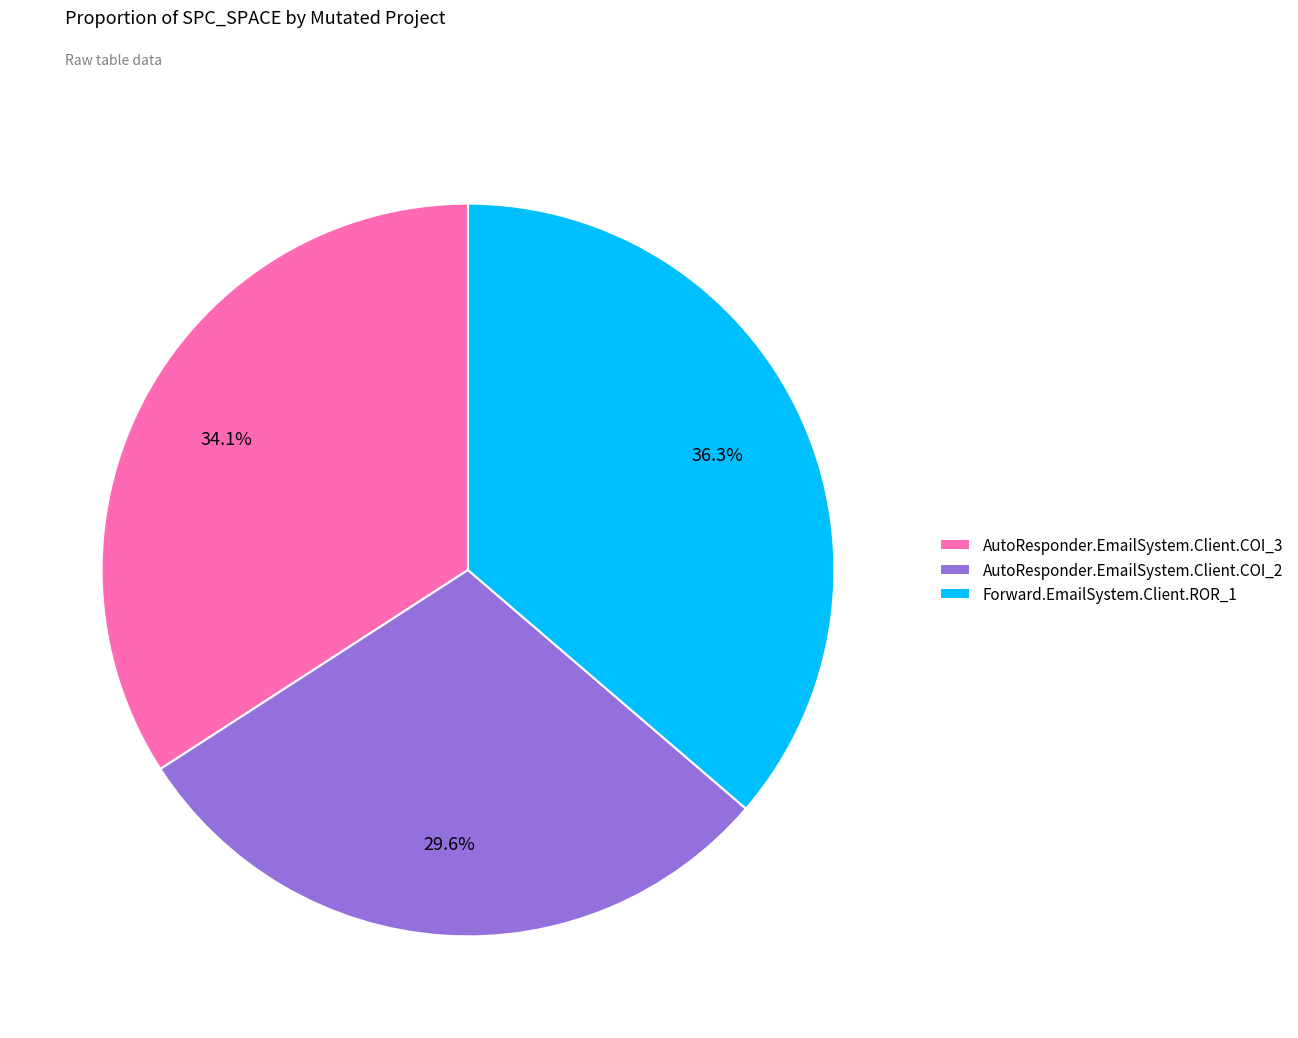

How much of the chart is everything except AutoResponder.EmailSystem.Client.COI_3?

65.9%